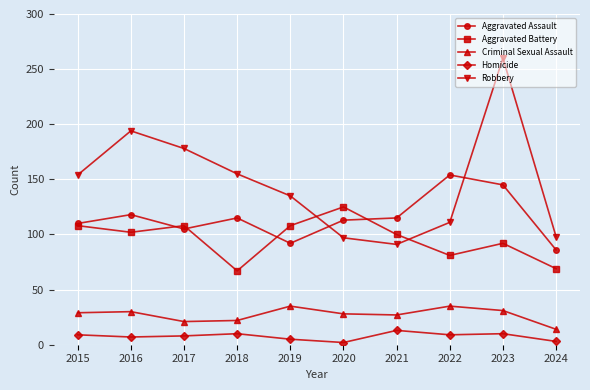

What are all the series names shown in the legend?

Aggravated Assault, Aggravated Battery, Criminal Sexual Assault, Homicide, Robbery